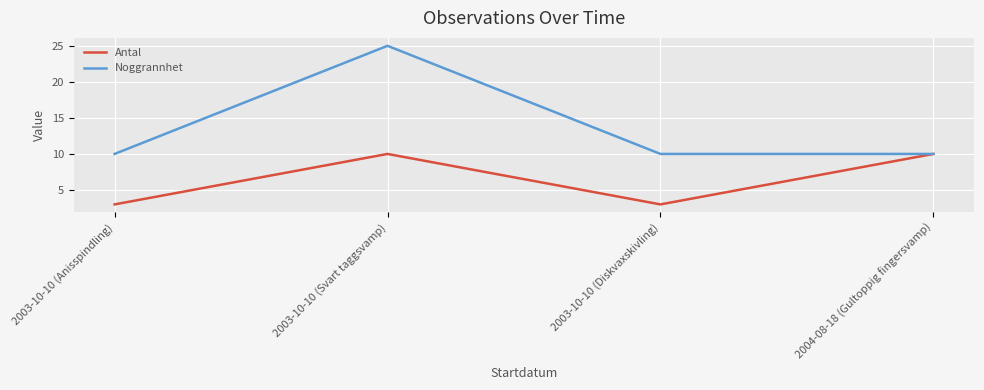

What are all the series names shown in the legend?

Antal, Noggrannhet